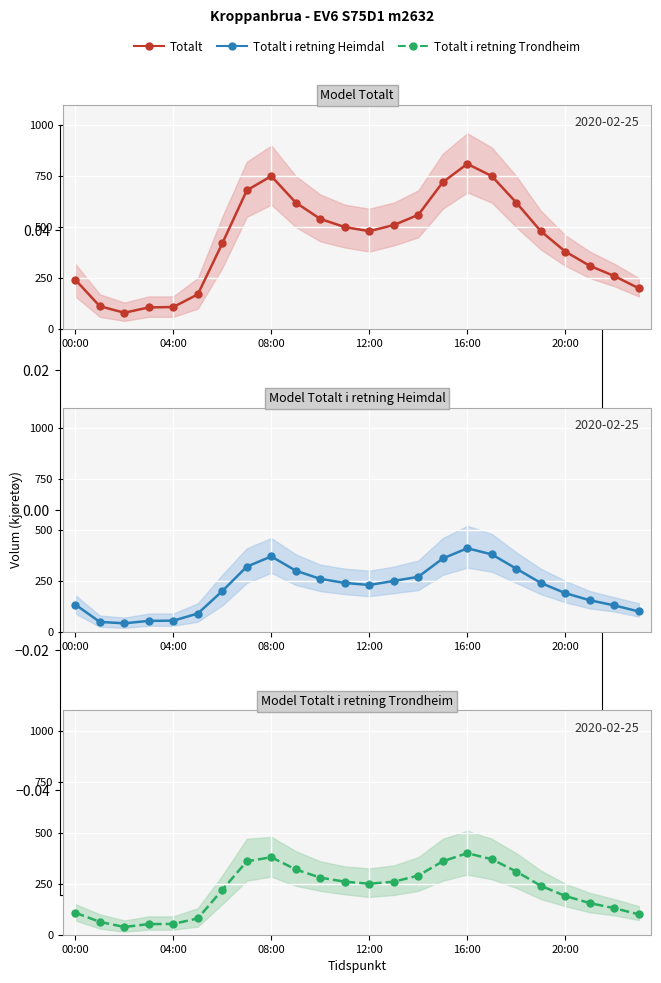

What is the label of the 11th point from the left?

10